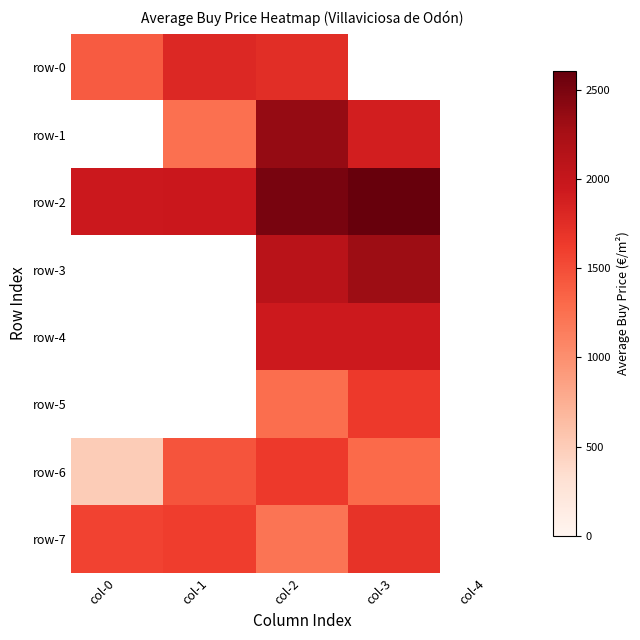

Which series changed the most between col-0 and col-2?

row-6